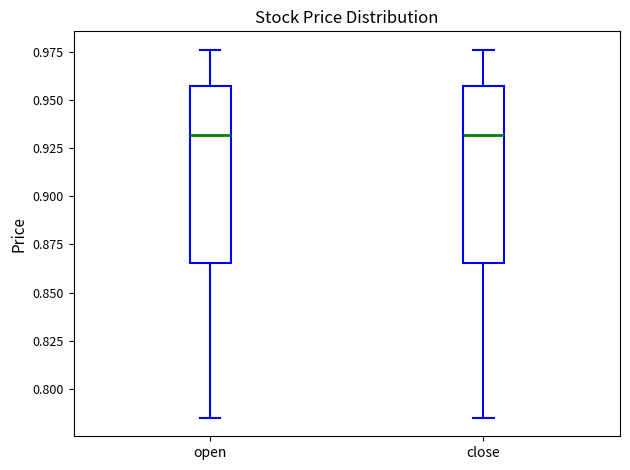

Reading left to right, transcribe this box plot: for each box, give where its median line is, the range the box spans, and where its two whiskers end, as read against the y-axis. The values are not printed on the chart, so give them approximately, as read against the axis.

open: median 0.930, box 0.865 to 0.955, whiskers 0.785 to 0.975
close: median 0.930, box 0.865 to 0.955, whiskers 0.785 to 0.975